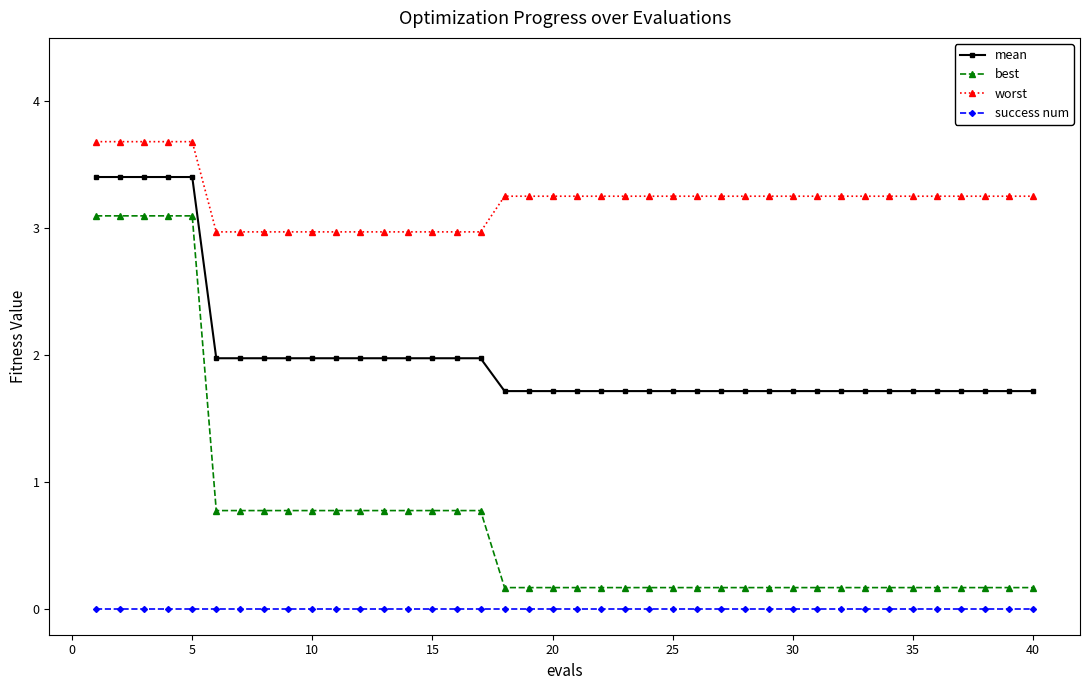

List the series in order of their overall mean, highest first.

worst, mean, best, success num